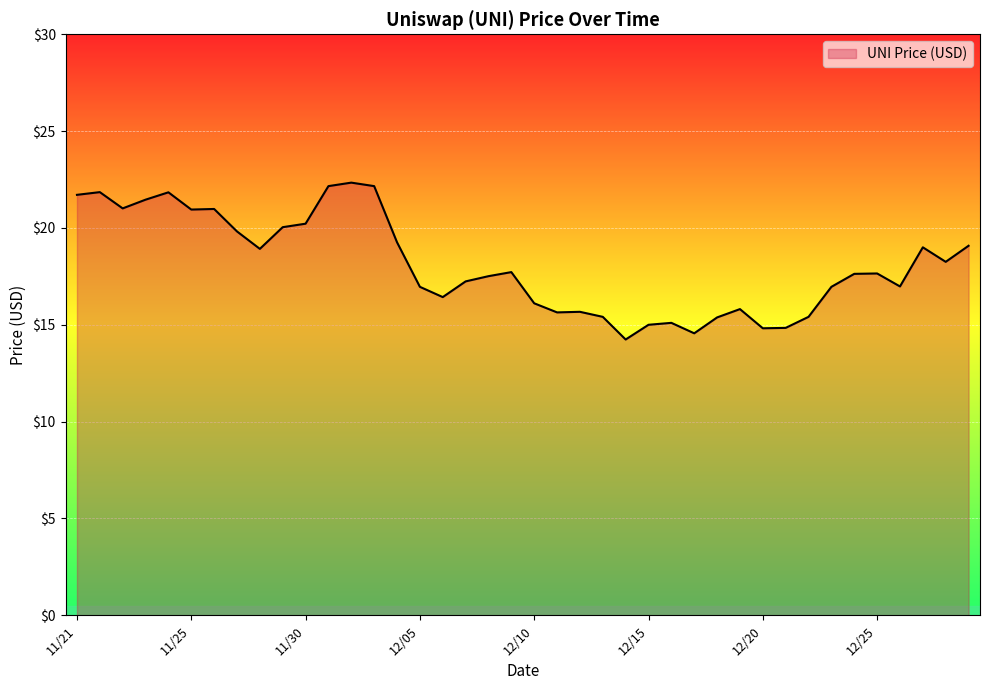

What is the minimum value shown in the chart?

14.2